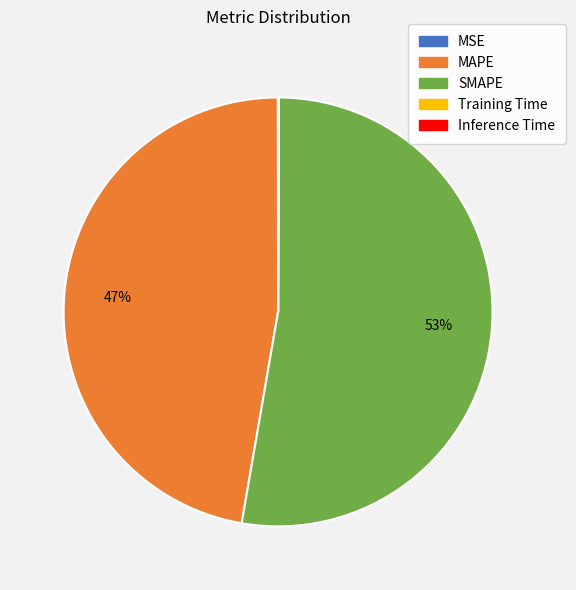

The SMAPE slice represents 65% of the pie. True or false?

False